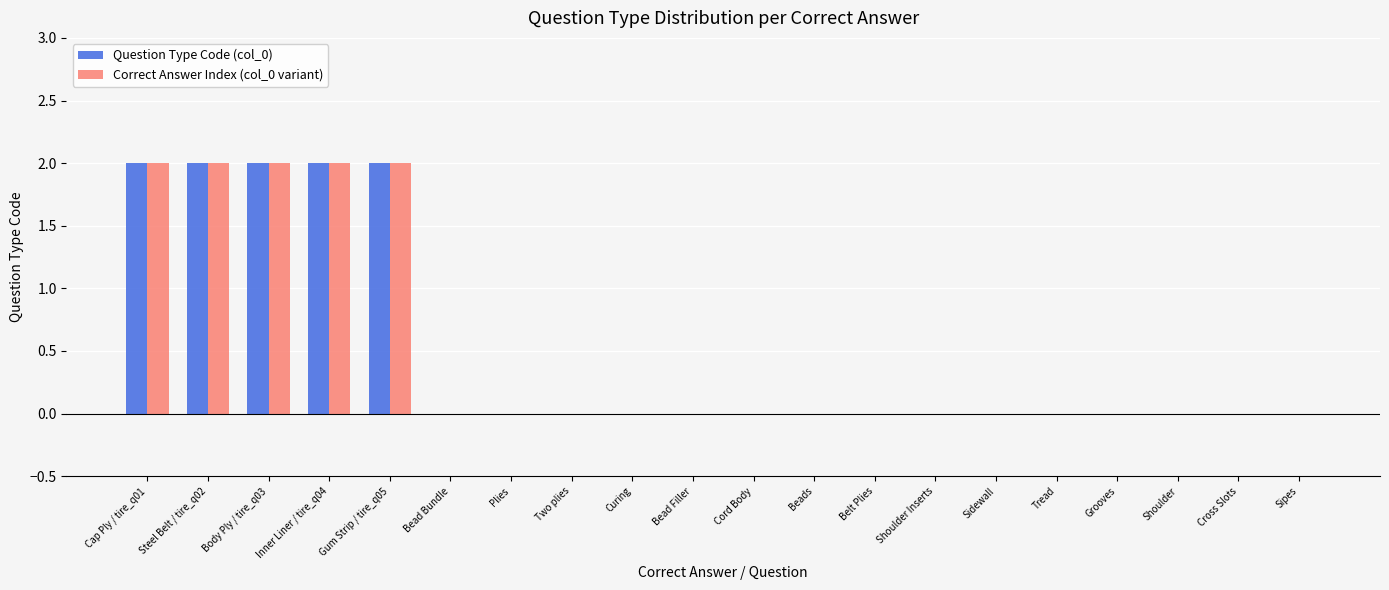

The Correct Answer Index (col_0 variant) series shows 0 at Bead Filler. True or false?

True